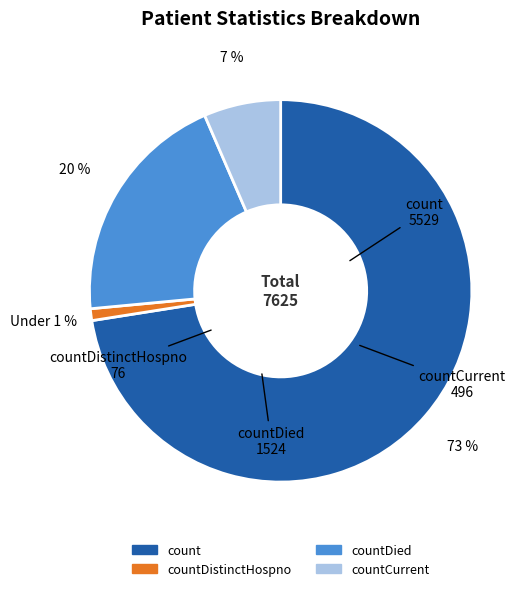

Is there a majority slice in this chart?

Yes